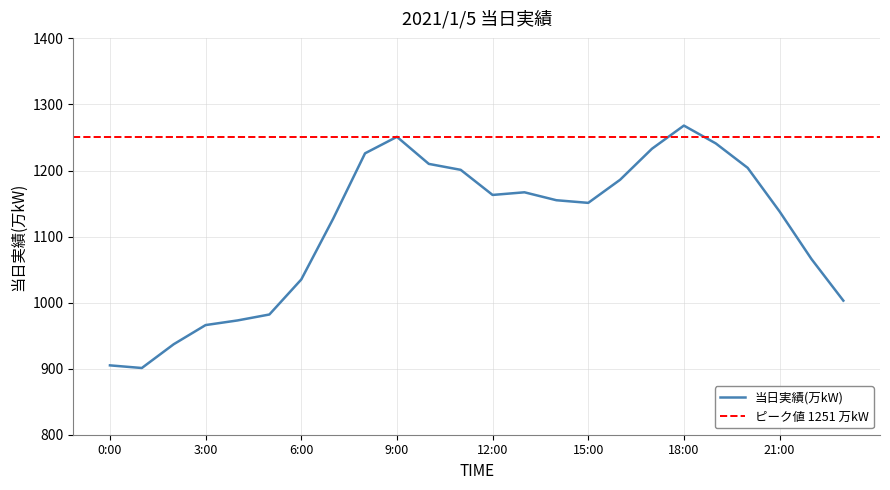

How many points are lower than both their immediate neighbors (excluding endpoints)?

3